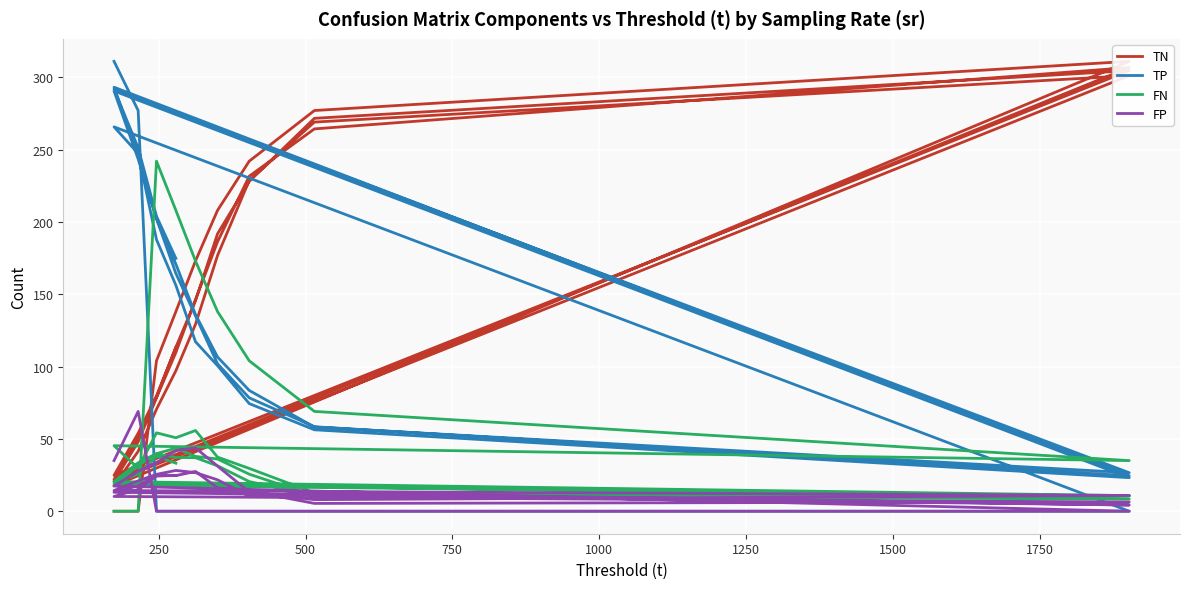

How many interior local valleys does the FN series have?

6